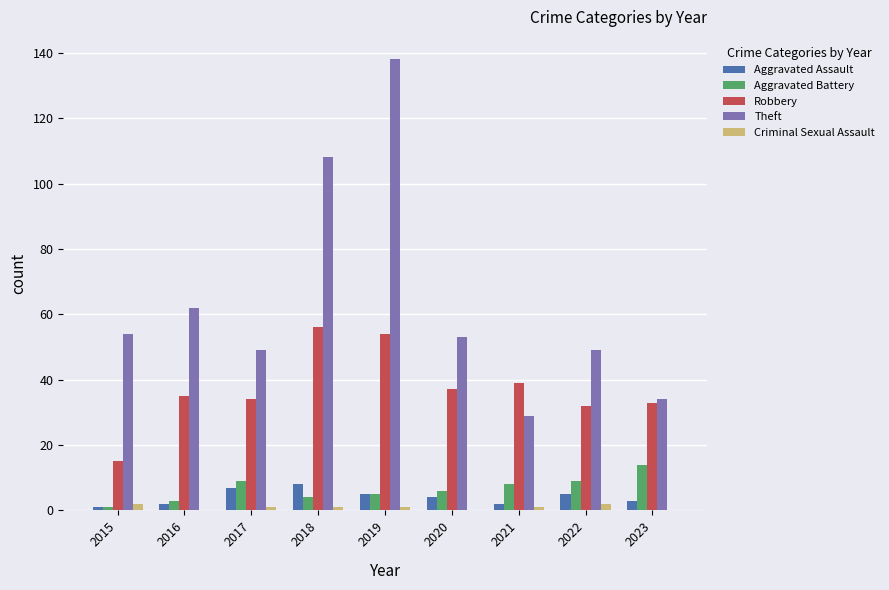

At which category is the sum across all series the highest?

2019